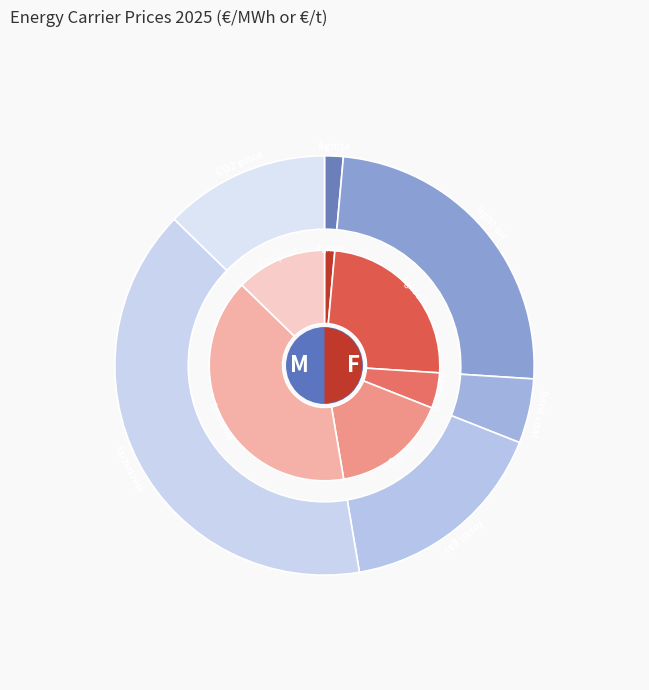

To the nearest percent, what portion does lignite represent?

1%